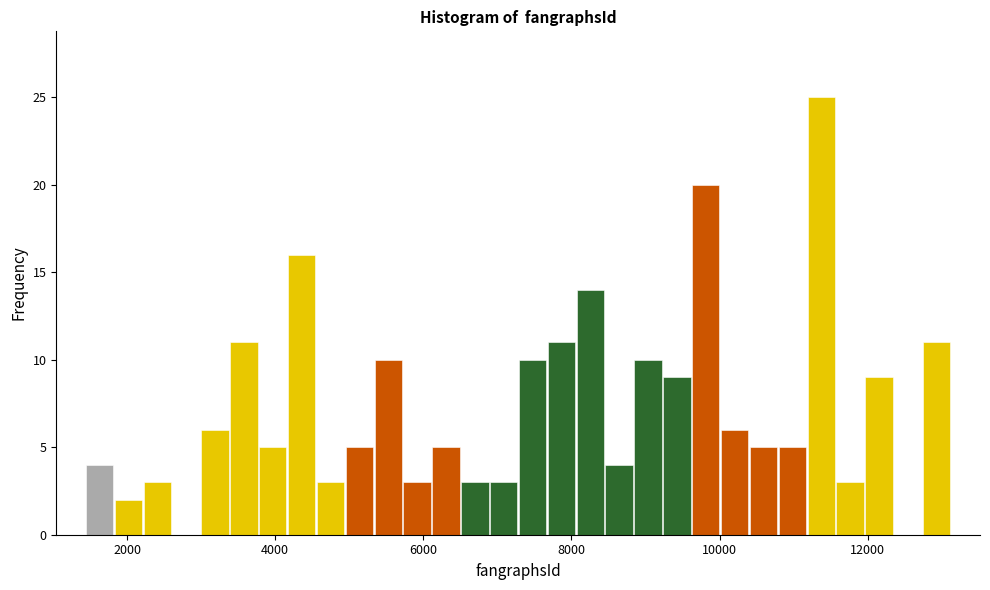

Read against the x-axis, roughly where is the centre of the tallest bar?

11400